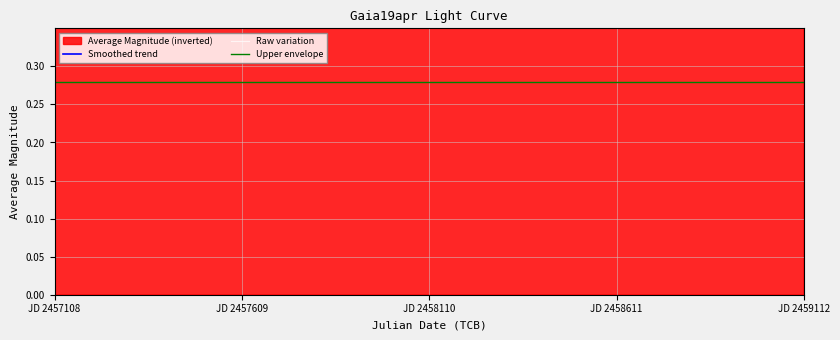

Which series has the largest range (max minus min)?

Smoothed trend